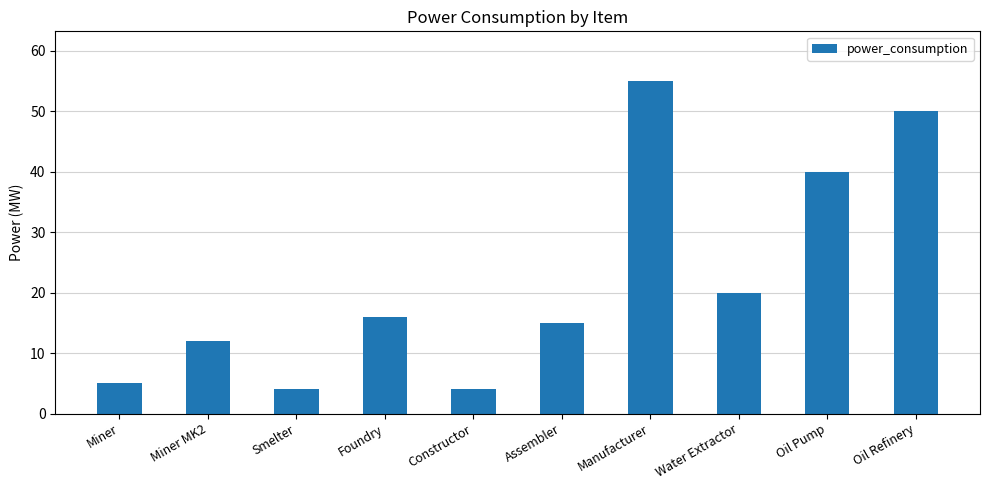

The value at Manufacturer is 55. True or false?

True